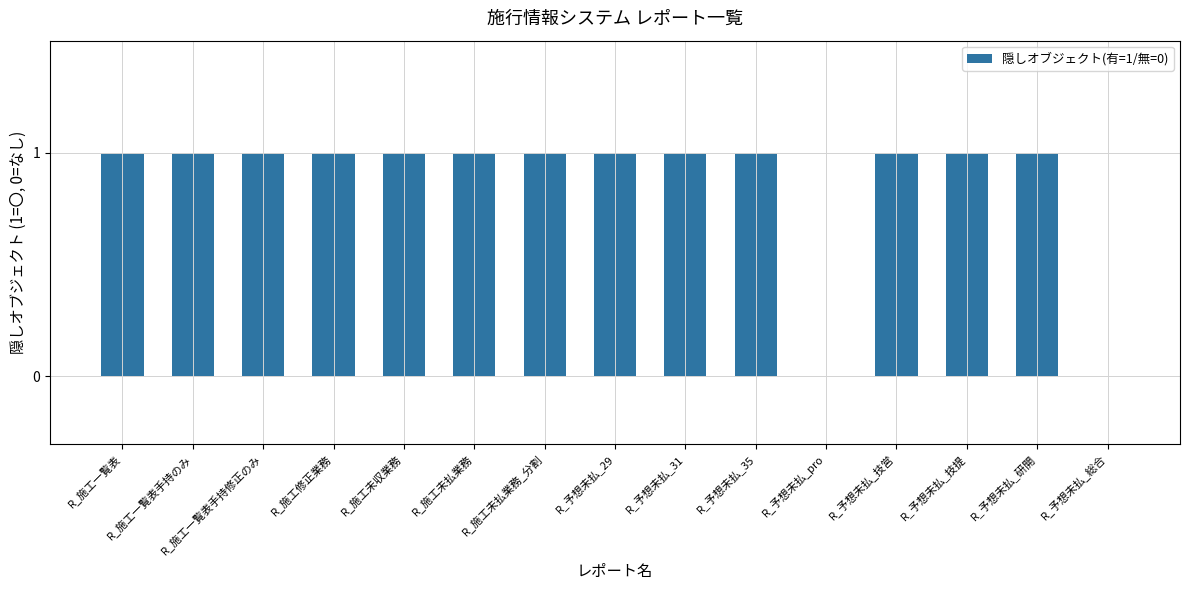

The value at R_予想未払_技営 is 1. True or false?

True